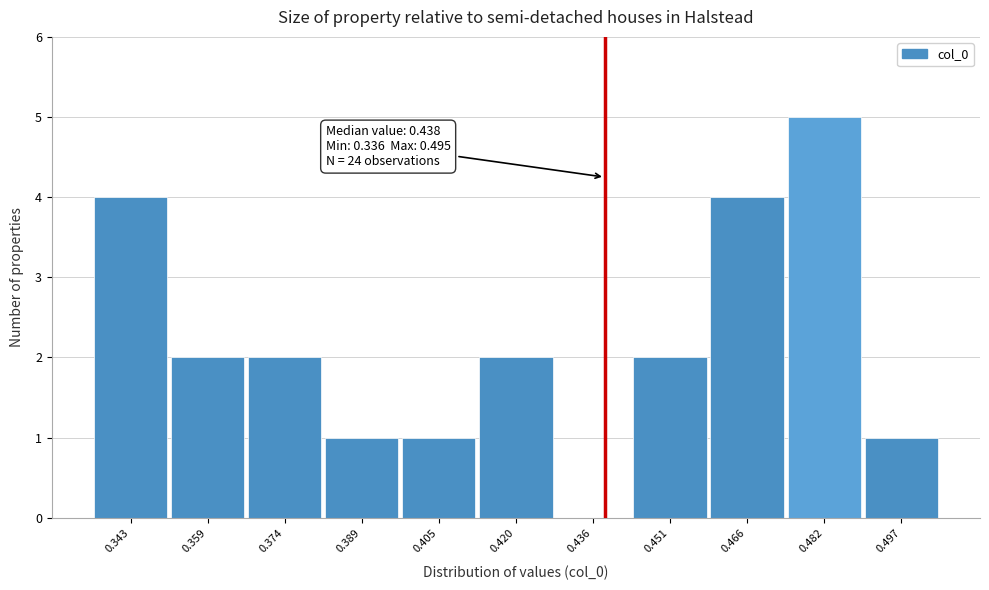

Over which range of the x-axis is the bar tallest?

0.474 to 0.490